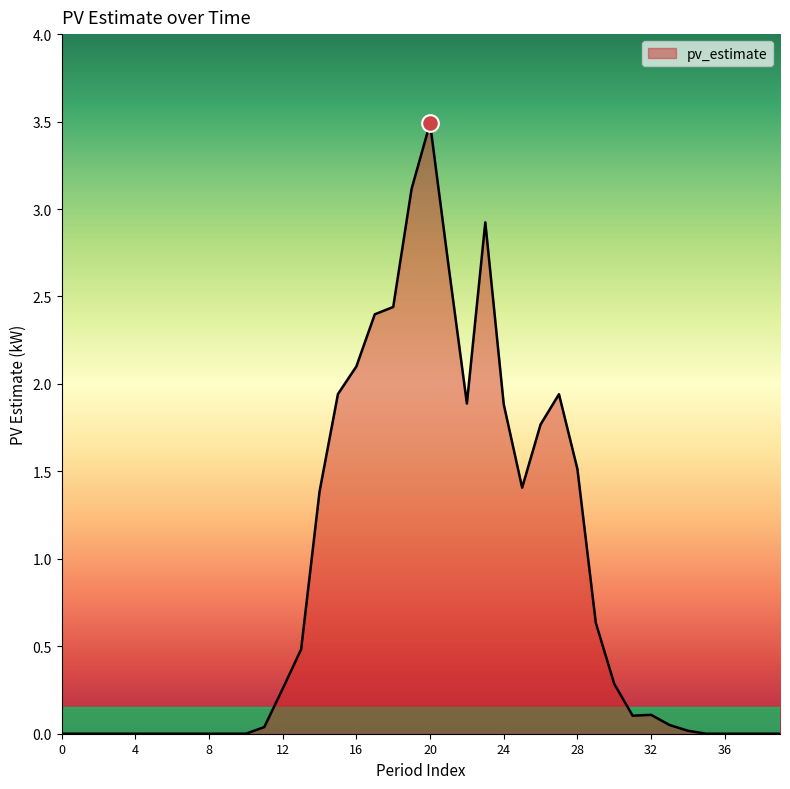

What is the difference between the maximum and minimum values?

3.5